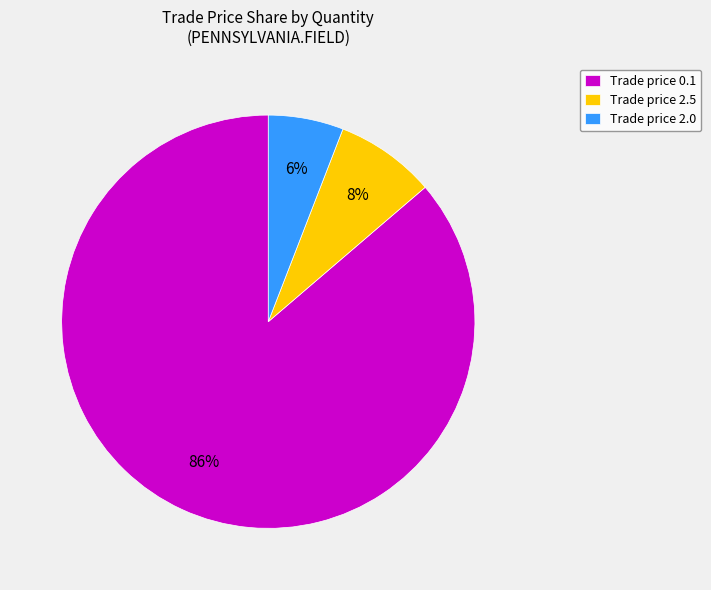

What percentage is the Trade price 0.1 slice, to the nearest percent?

86%